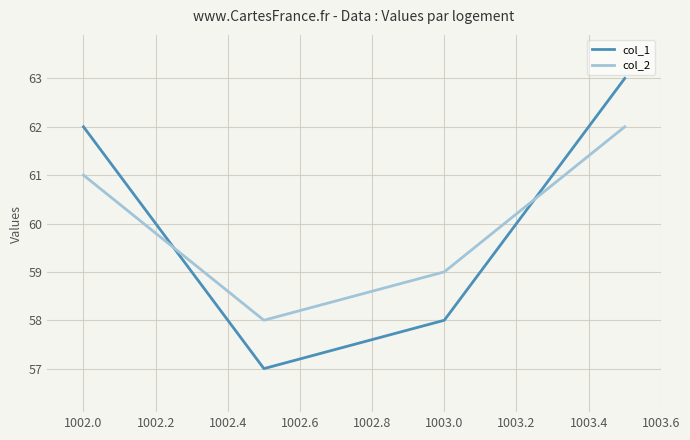

Which series has the largest range (max minus min)?

col_1